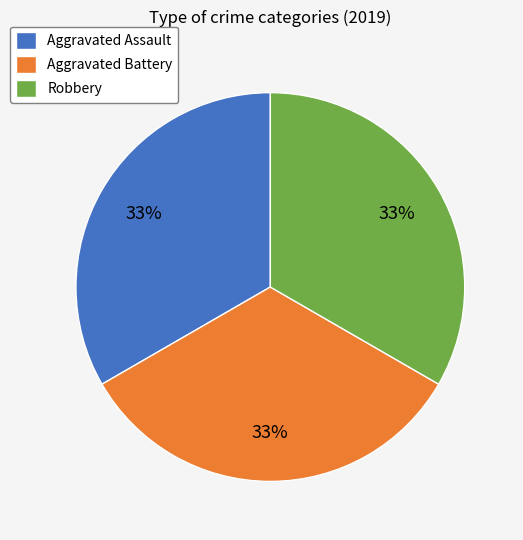

Is it true that Aggravated Battery is 33% of the pie?

True